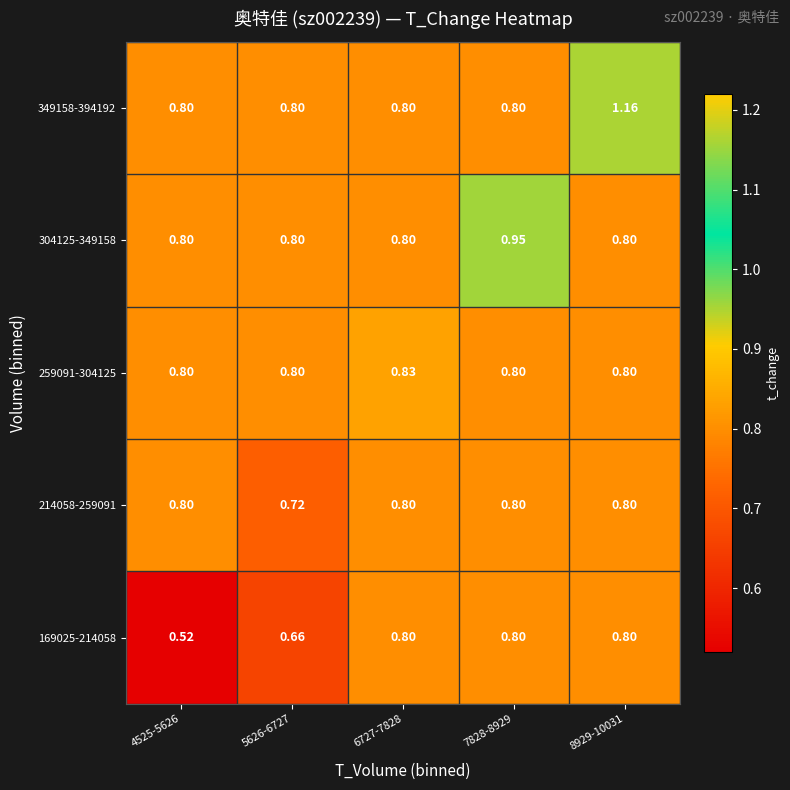

What is the total value across all series at 4525-5626?

3.7